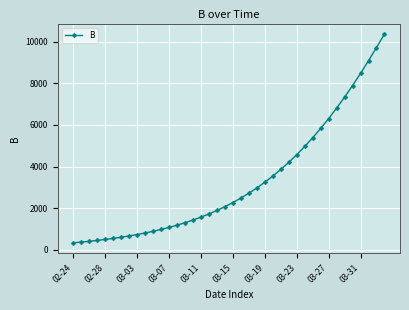

What is the value of the 6th point from the left?

554.8